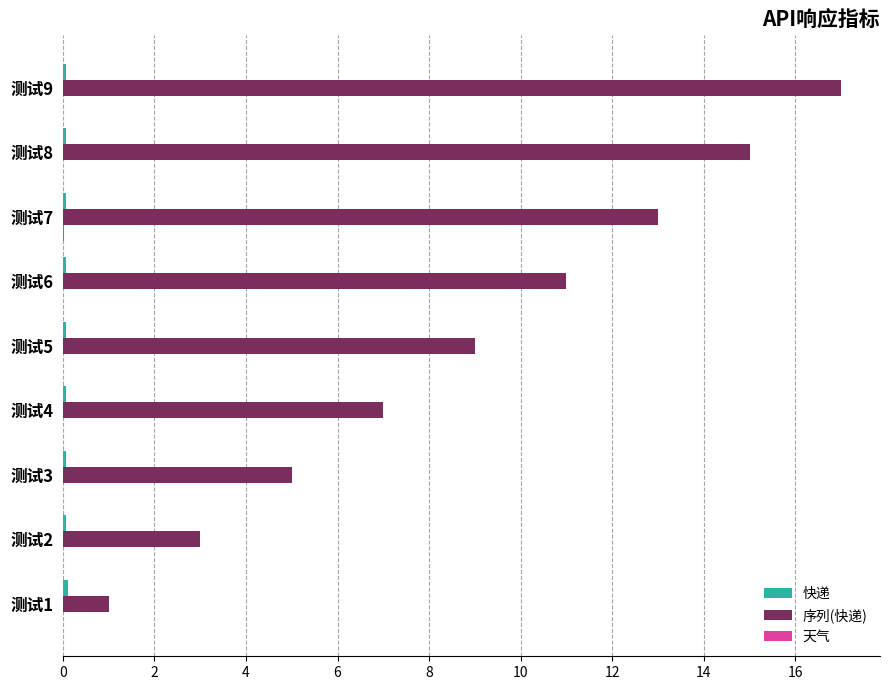

What is the greatest value displayed?

17.0